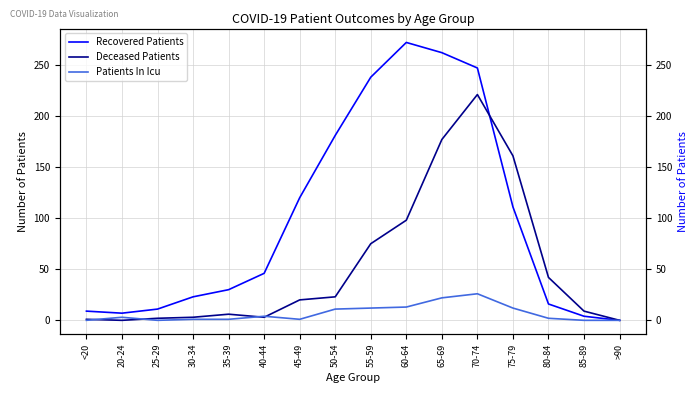

At which category is the sum across all series the highest?

70-74